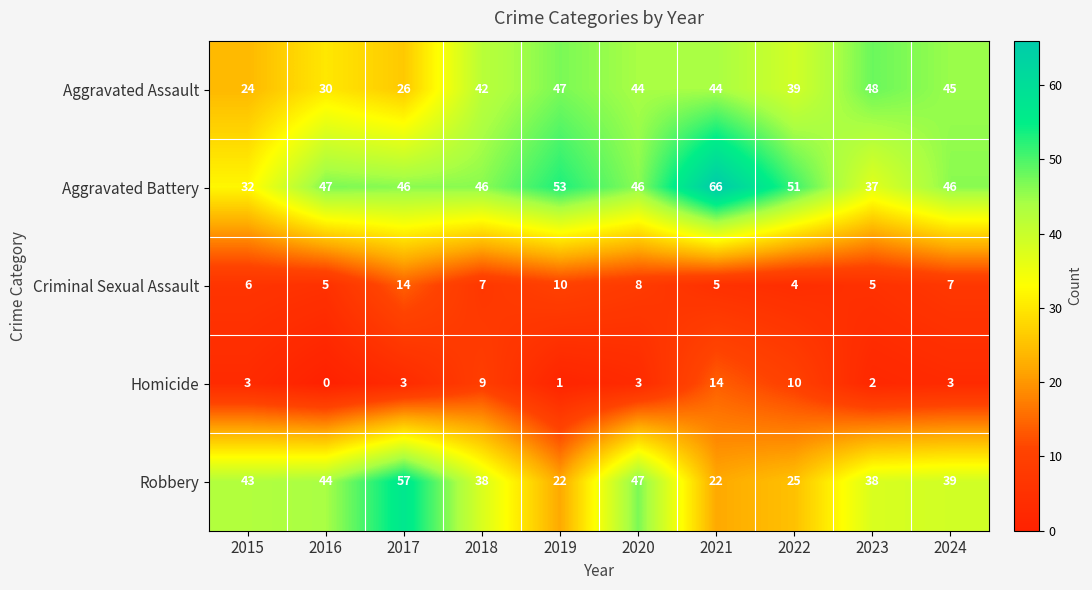

How many data points in Aggravated Battery are less than 46?

2